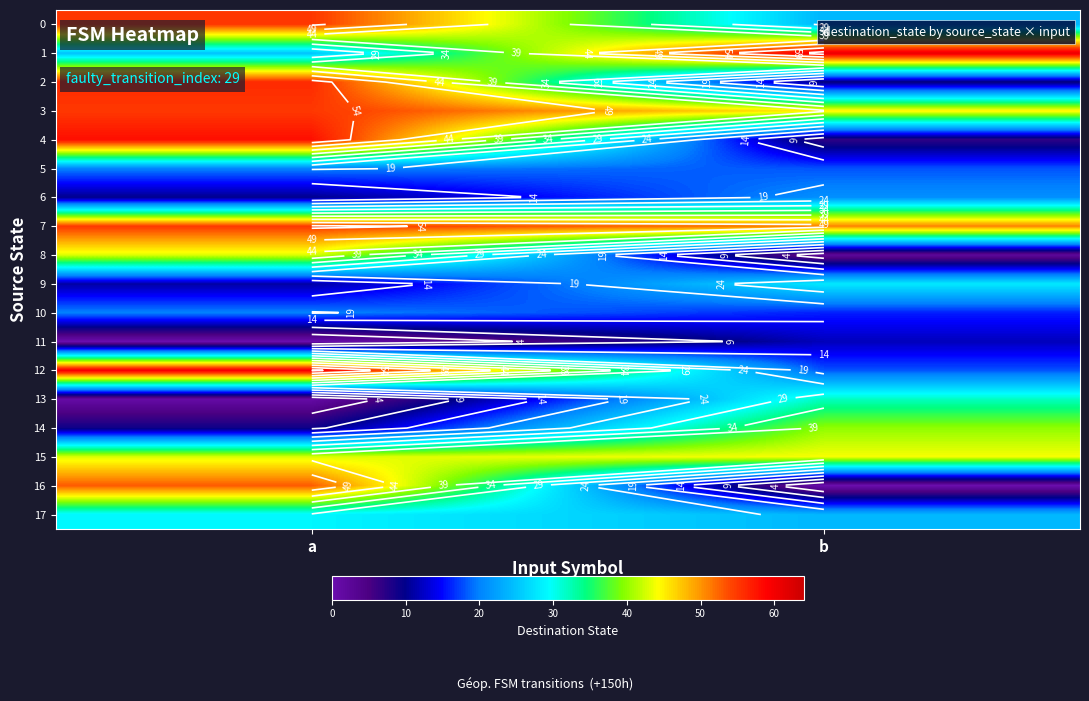

Is the value of 4 at b greater than the value of 1 at a?

No